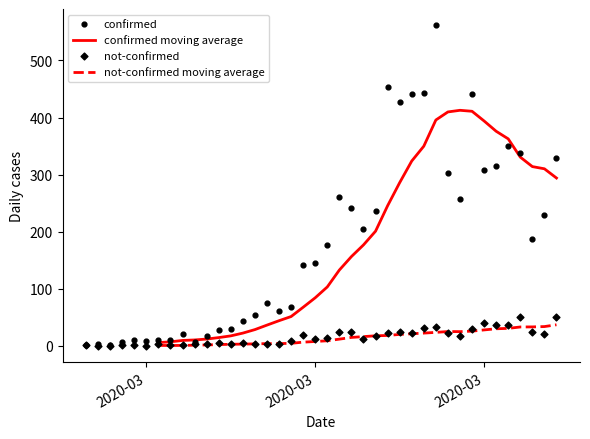

Which series reaches the maximum Y coordinate?

confirmed